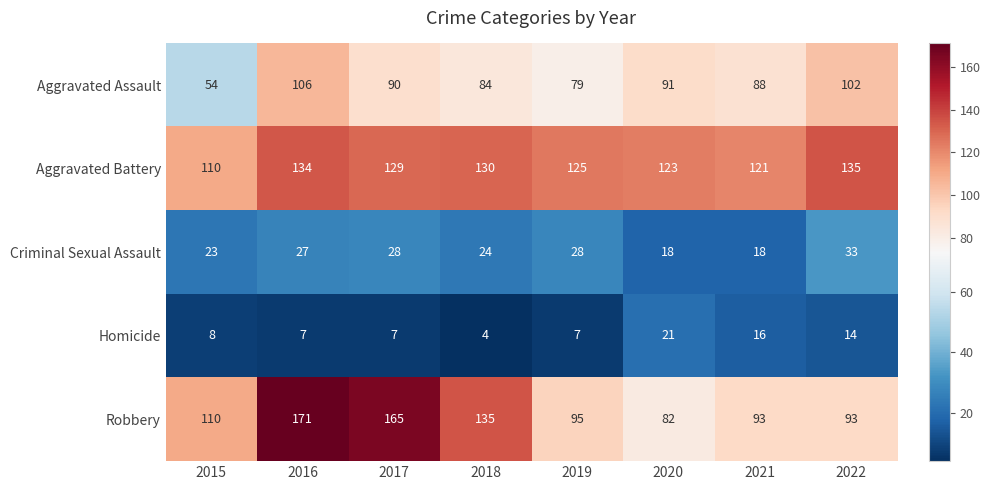

Which series changed the most between 2017 and 2022?

Robbery